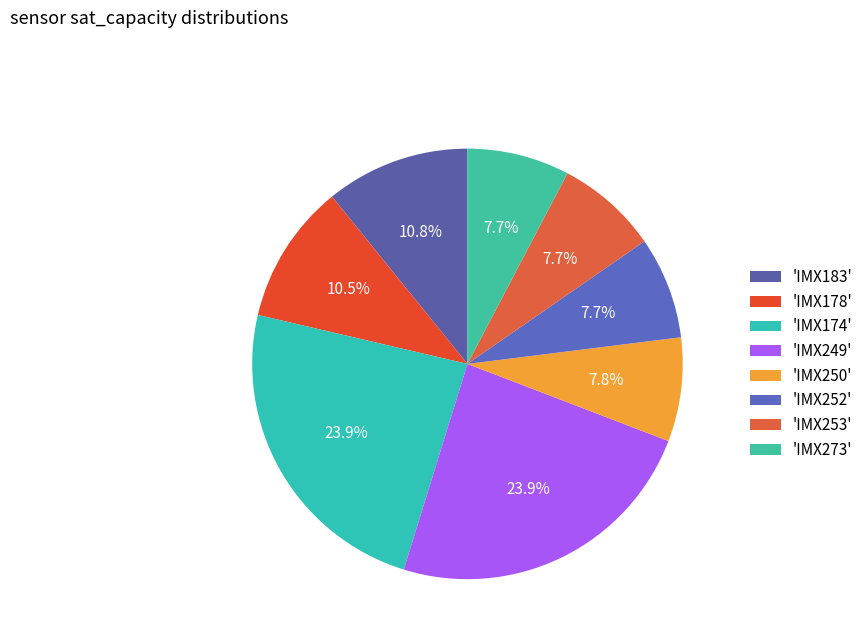

Count the number of slices in the pie.

8